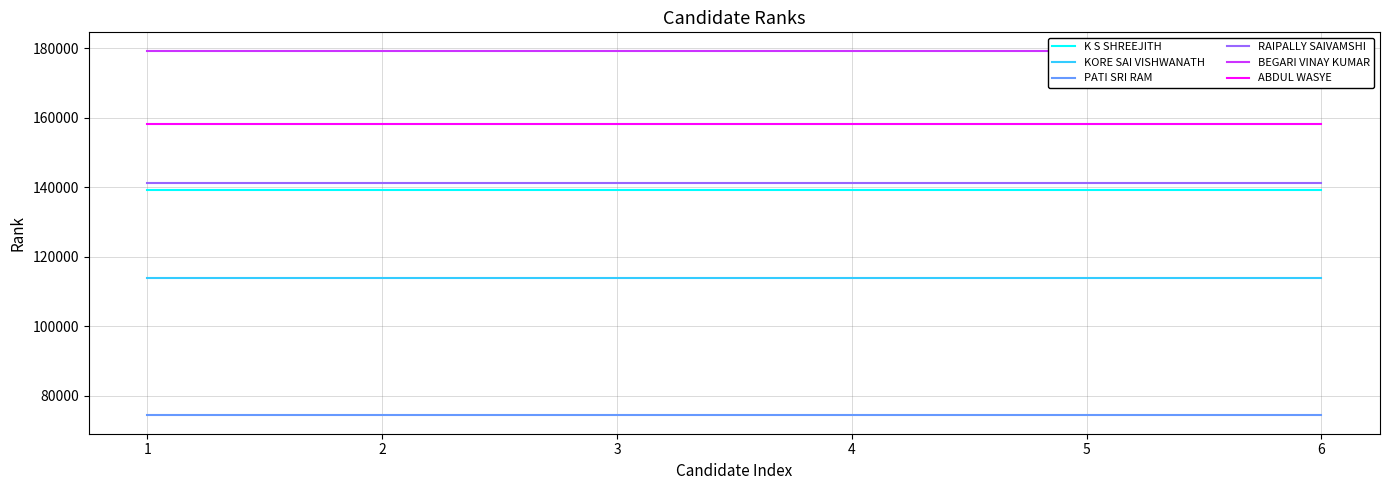

True or false: KORE SAI VISHWANATH and ABDUL WASYE intersect in this chart.

False